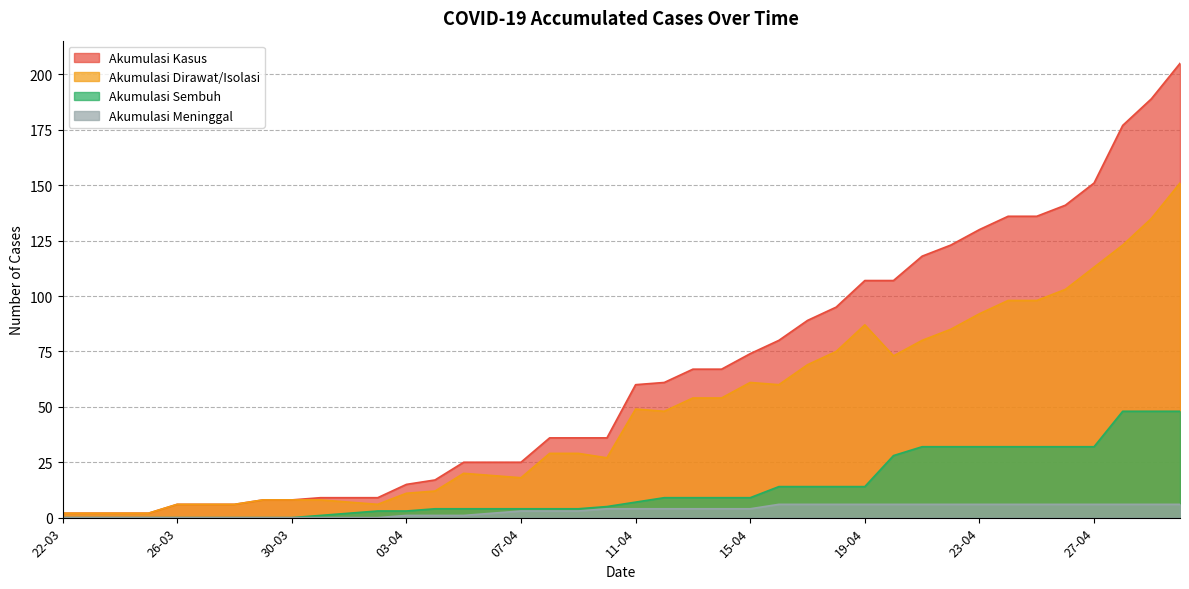

What is the difference between the highest and lowest values at 29-03?

8